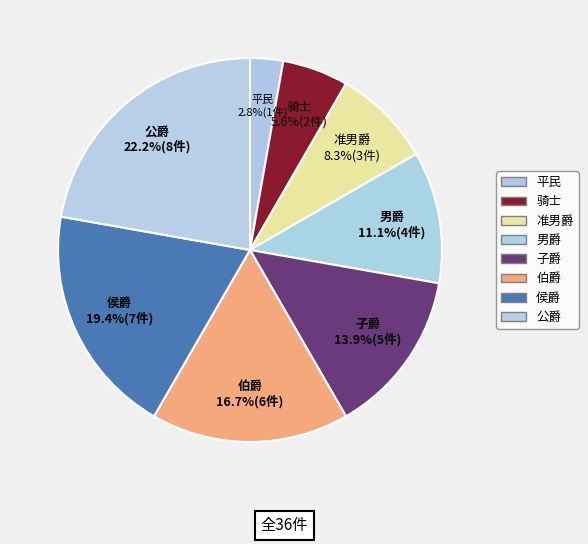

How many slices are in this pie chart?

8